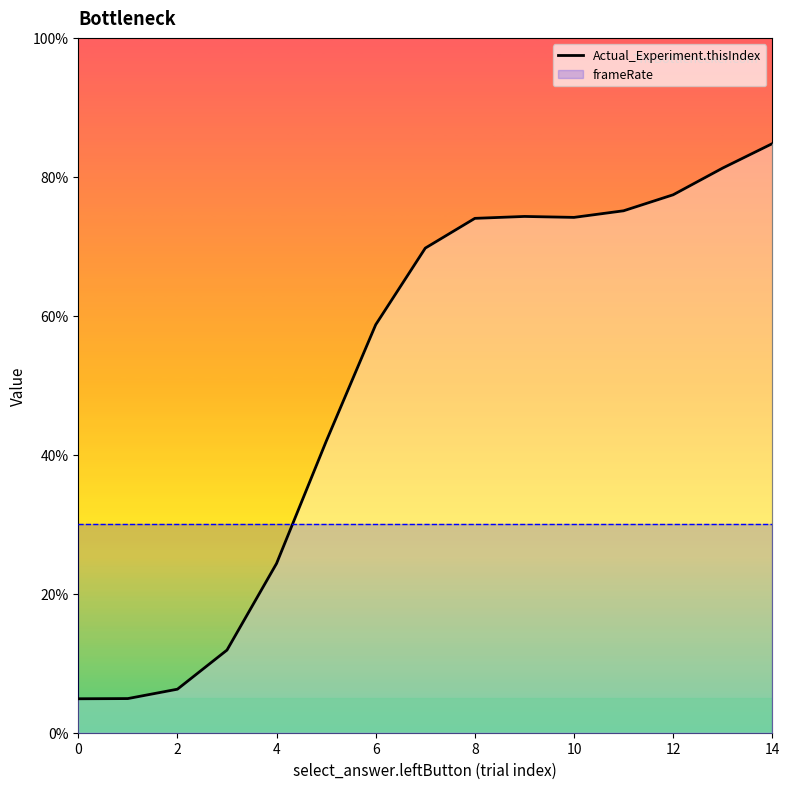

What is the smallest value displayed?

4.9